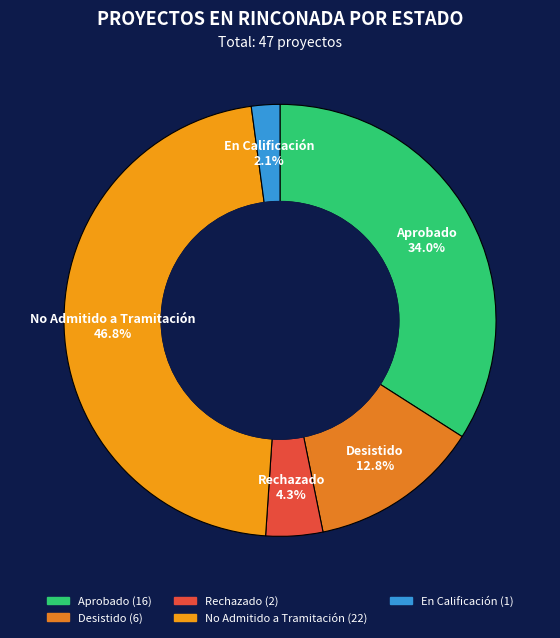

Rank the categories by value from lowest to highest.

En Calificación, Rechazado, Desistido, Aprobado, No Admitido a Tramitación